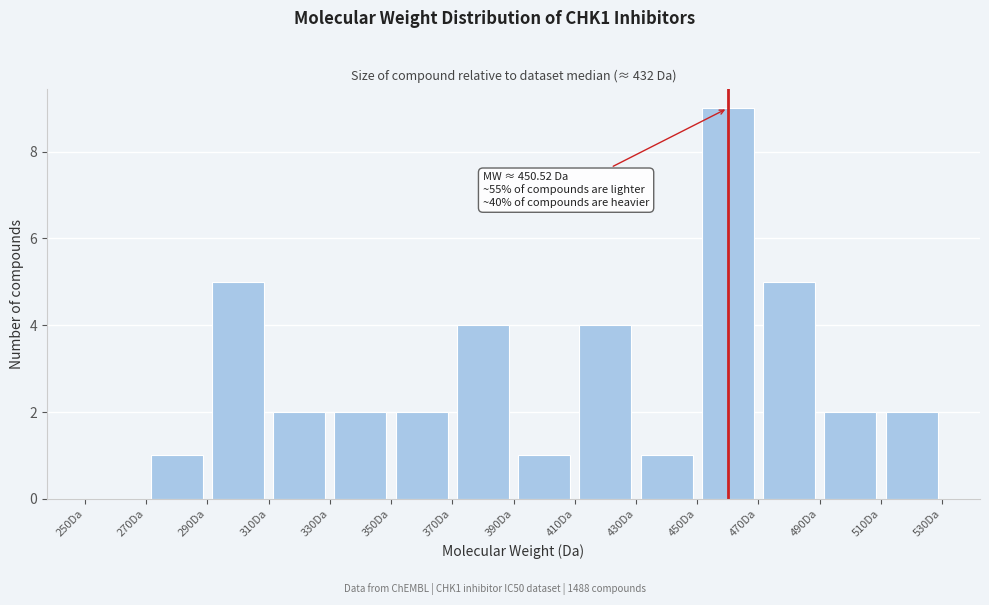

Over which range of the x-axis is the bar tallest?

450 to 470